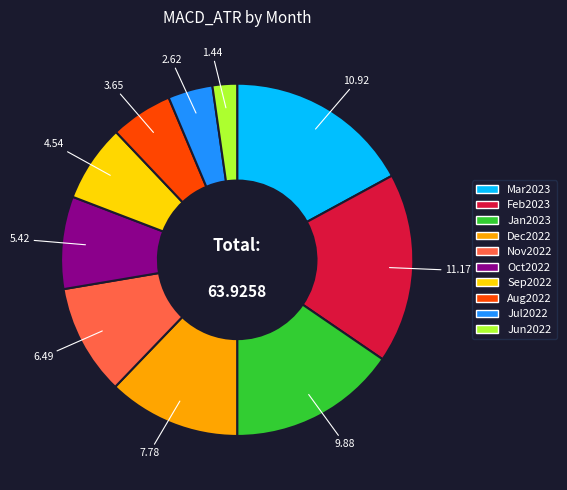

Do Jul2022 and Mar2023 together represent more than half of the pie?

No